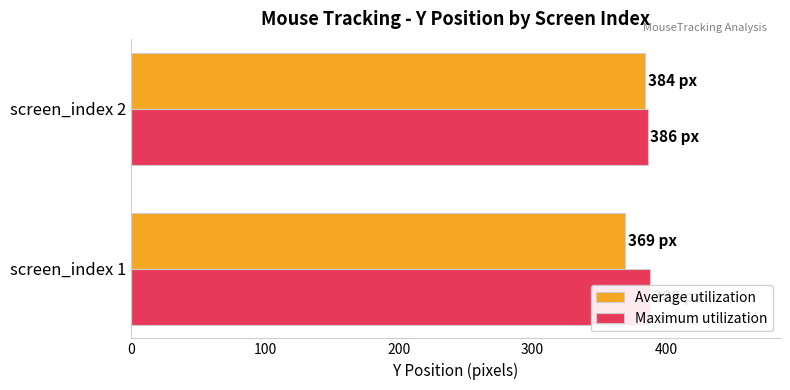

What is the value of the Average utilization bar at the 1st from the left?

369